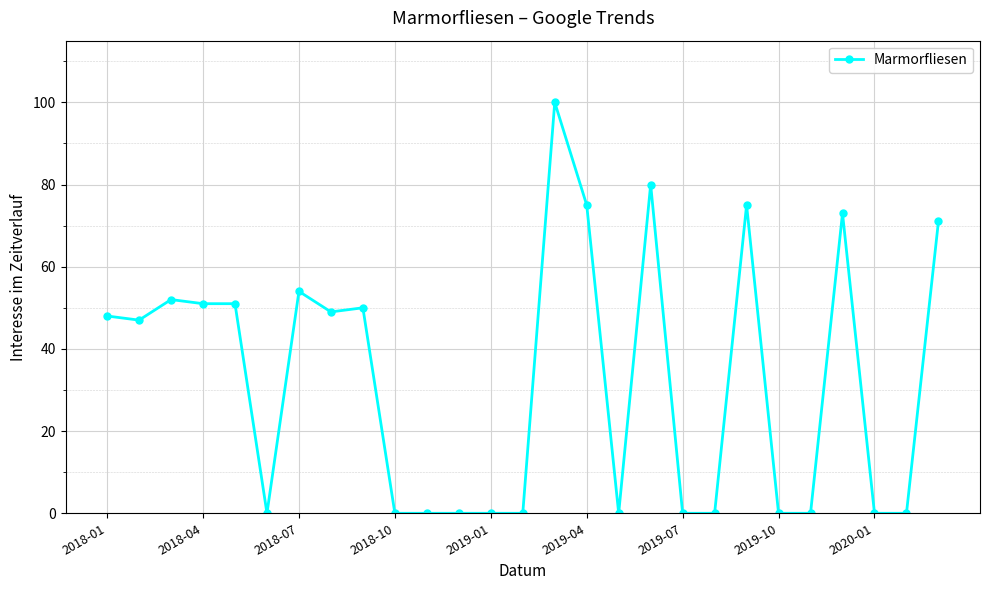

True or false: there are more than 2 points higher than both neighbors.

True